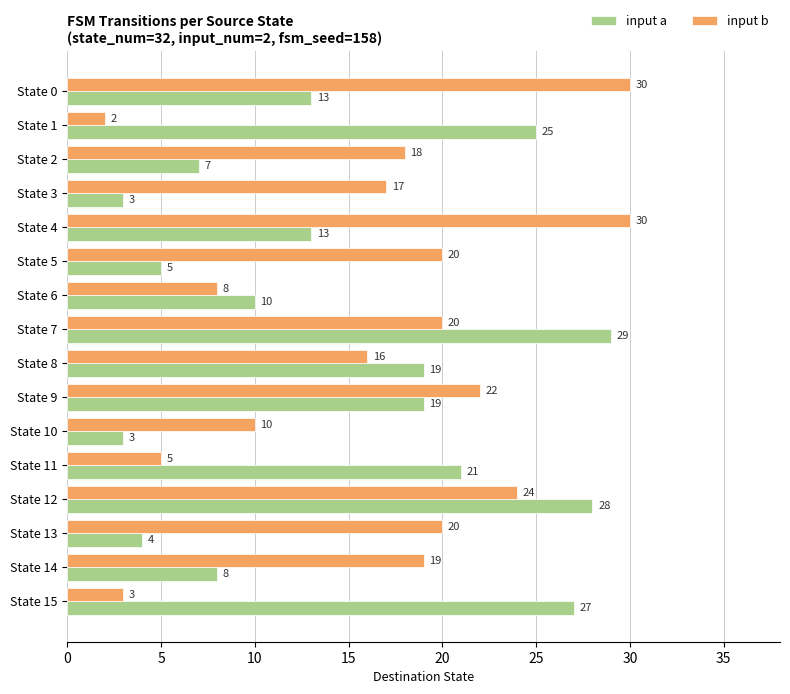

What is the approximate value of input b at State 7?

20